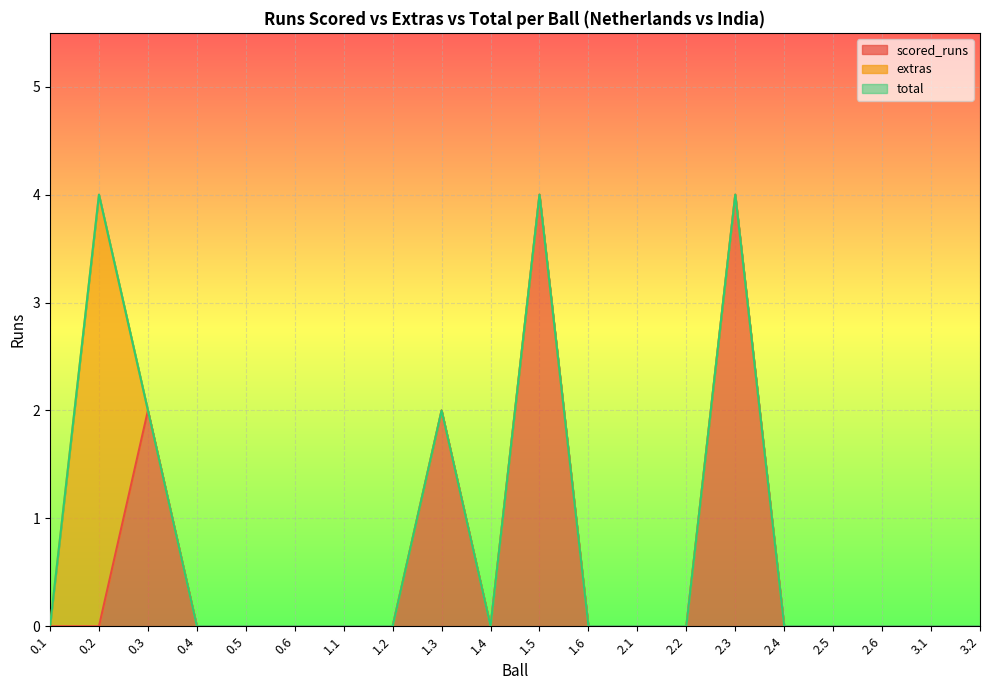

Which label corresponds to the largest value in the chart?

1.5